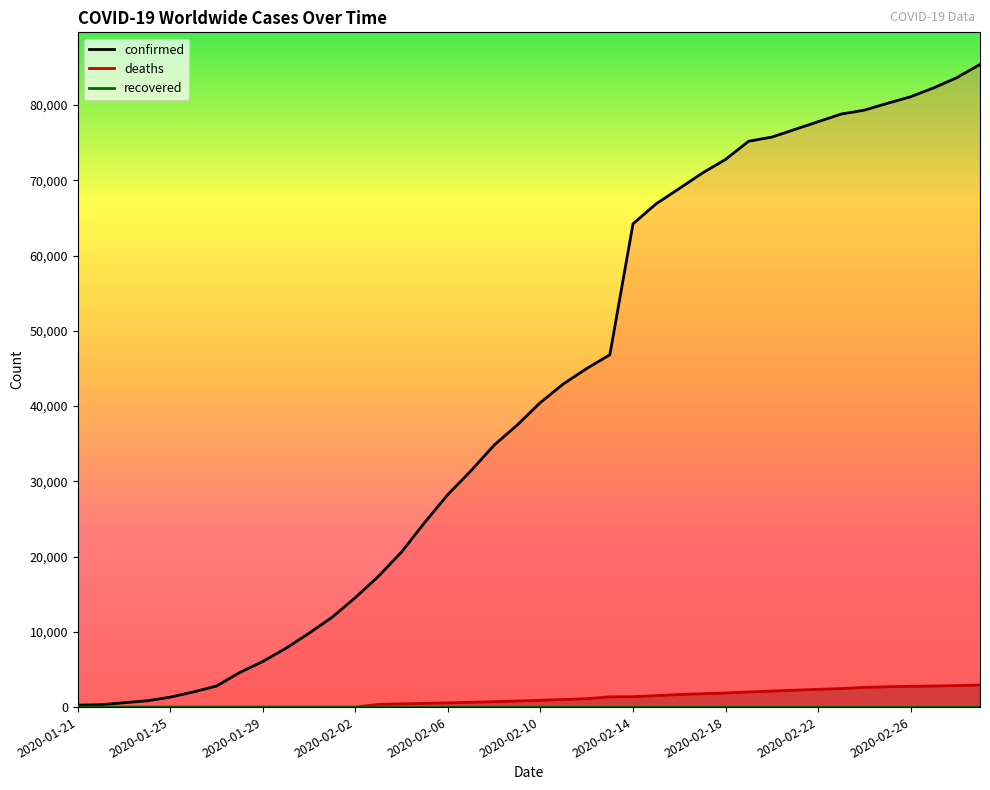

Between 2020-02-05 and 2020-01-21, which is larger?

2020-02-05